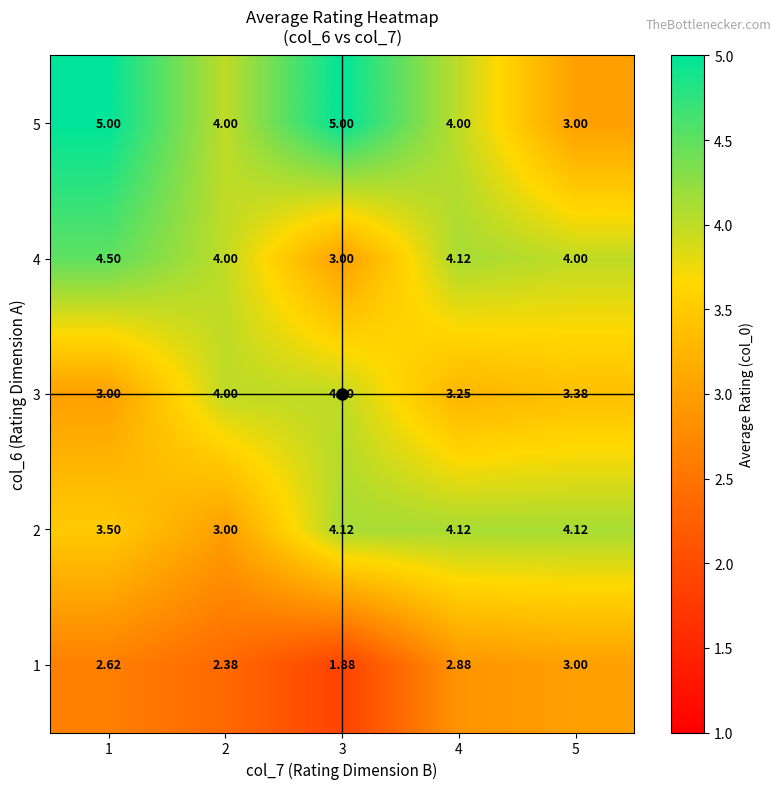

Is the value of 1 at 4 greater than the value of 3 at 1?

No